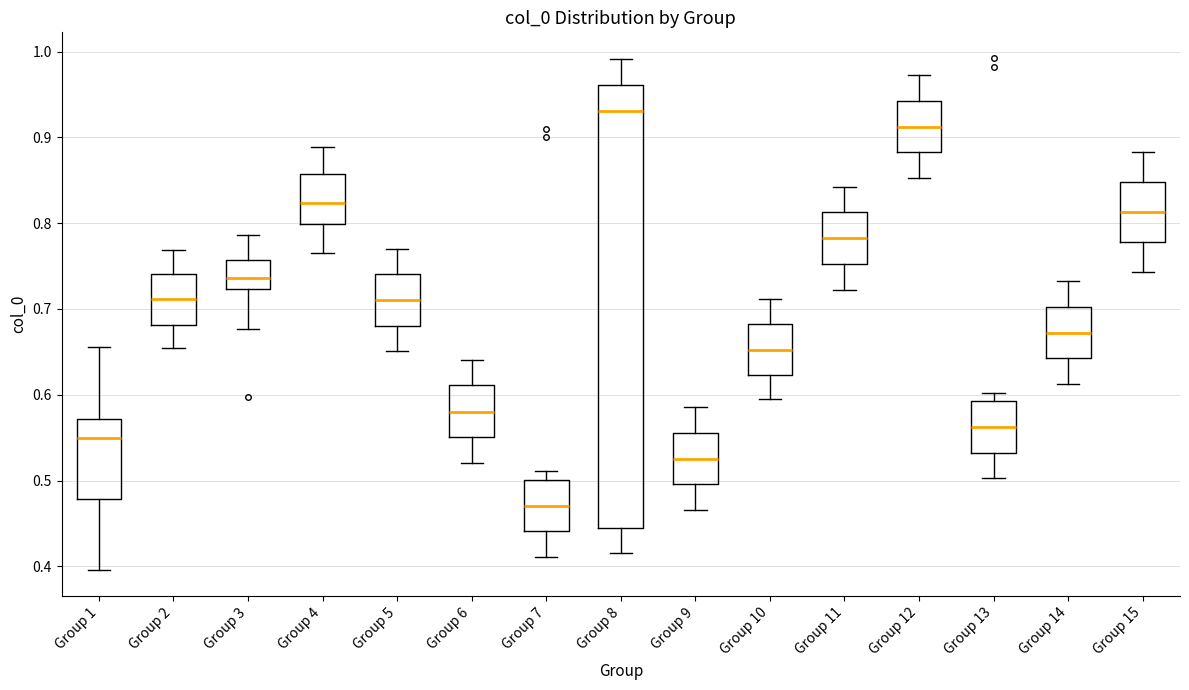

Which box is the tallest, from its lower edge to its upper edge?

Group 8